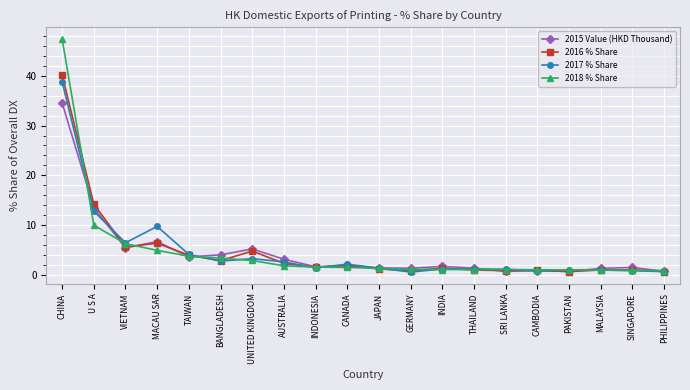

At which category does 2015 Value (HKD Thousand) reach its first local valley?

VIETNAM